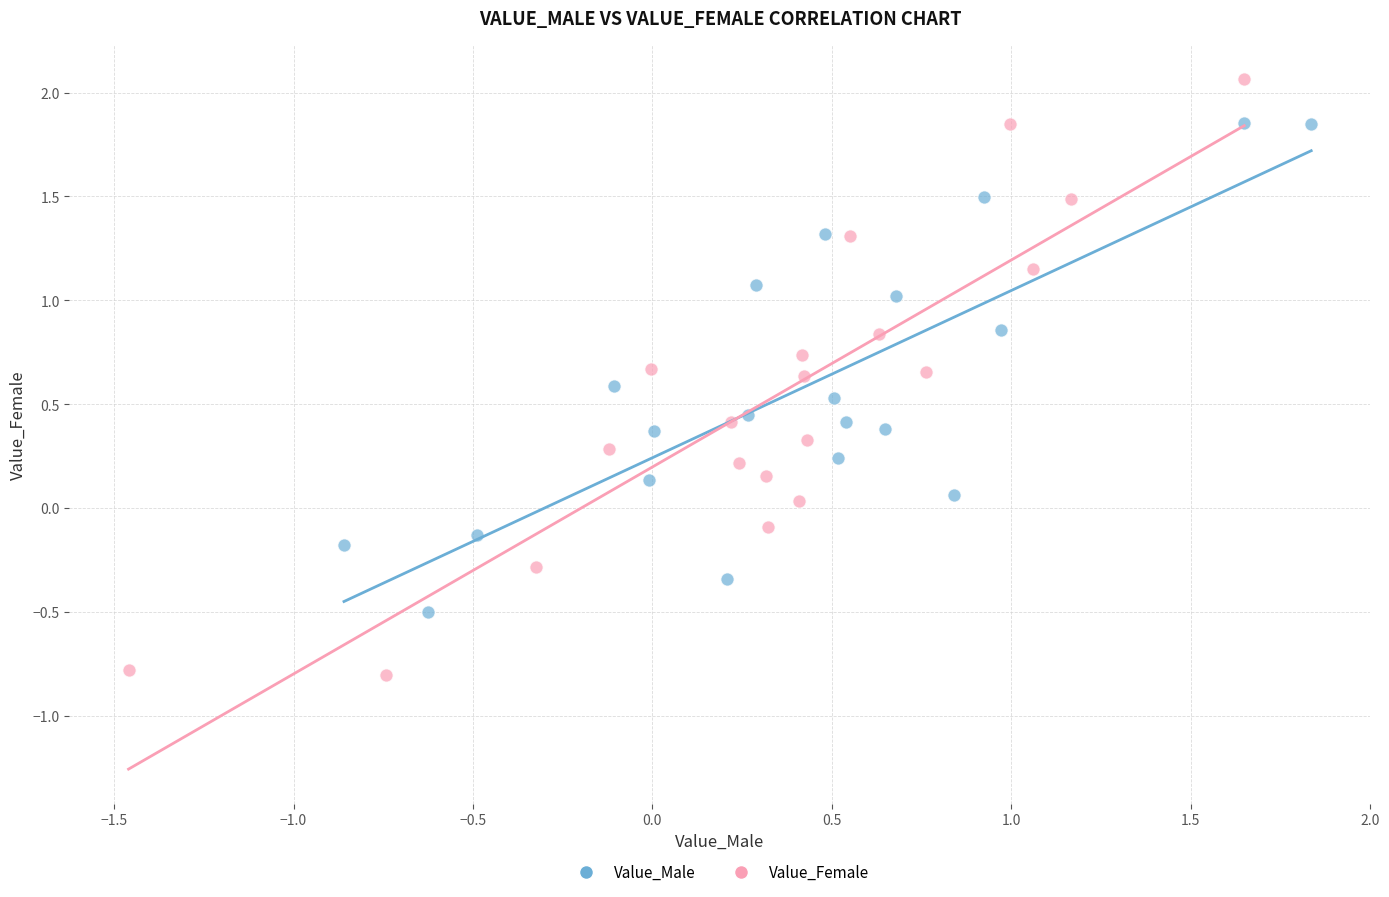

Which series contains the highest Y value?

Value_Female